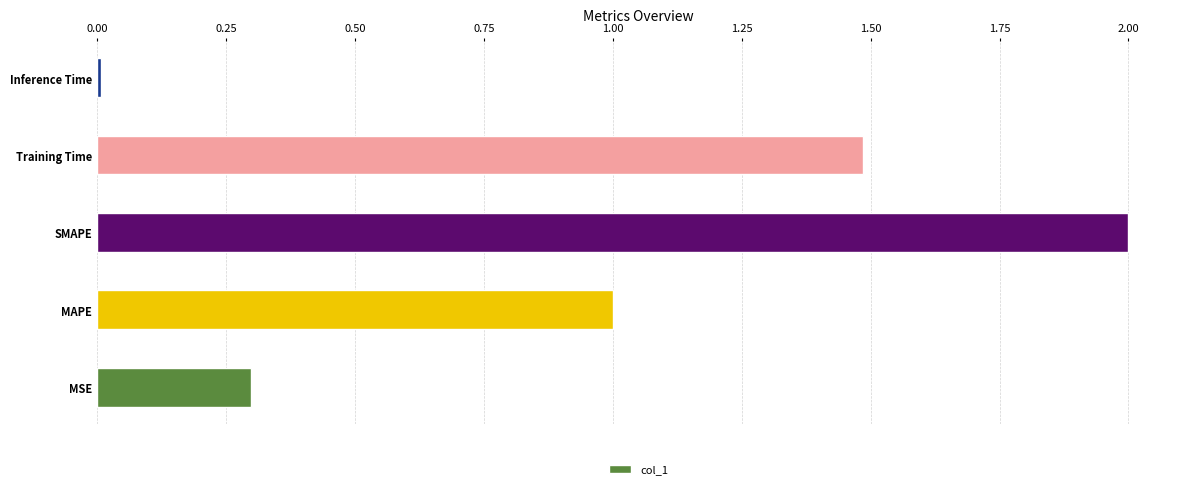

What is the difference between the maximum and minimum values?

2.0